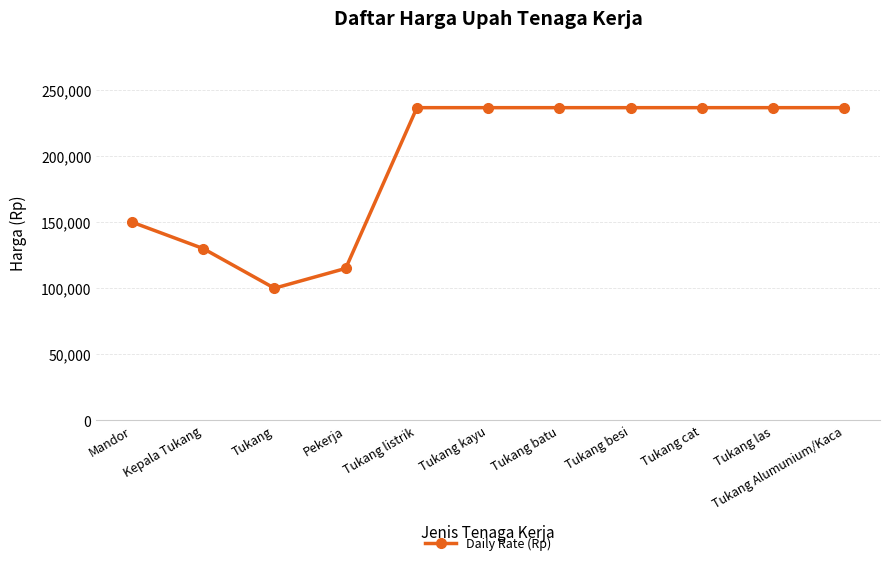

What is the greatest value displayed?

236600